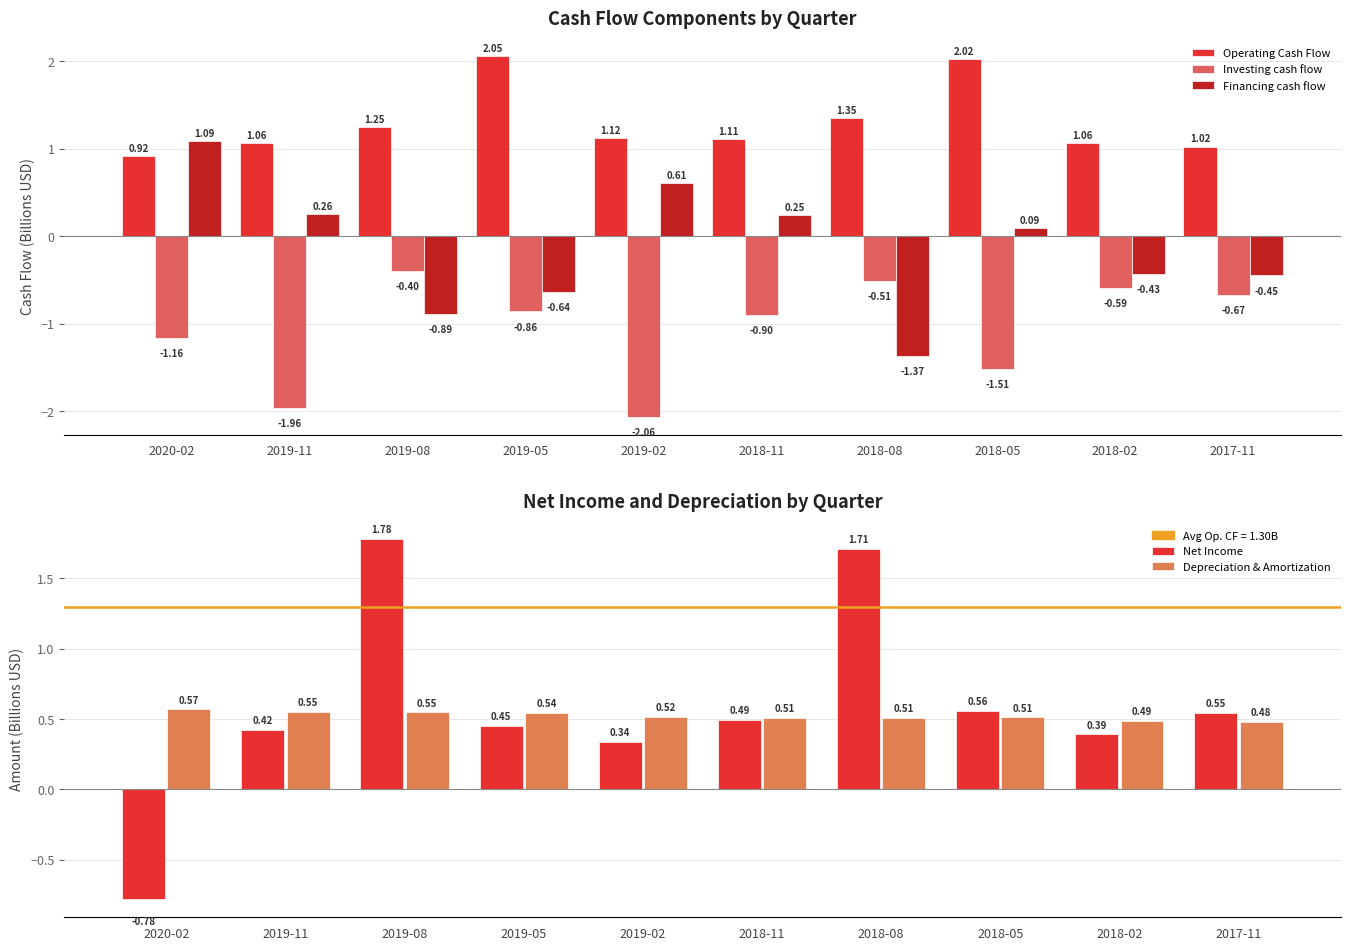

List the labels in order of Depreciation & Amortization value, smallest first.

2017-11, 2018-02, 2018-11, 2018-08, 2018-05, 2019-02, 2019-05, 2019-08, 2019-11, 2020-02